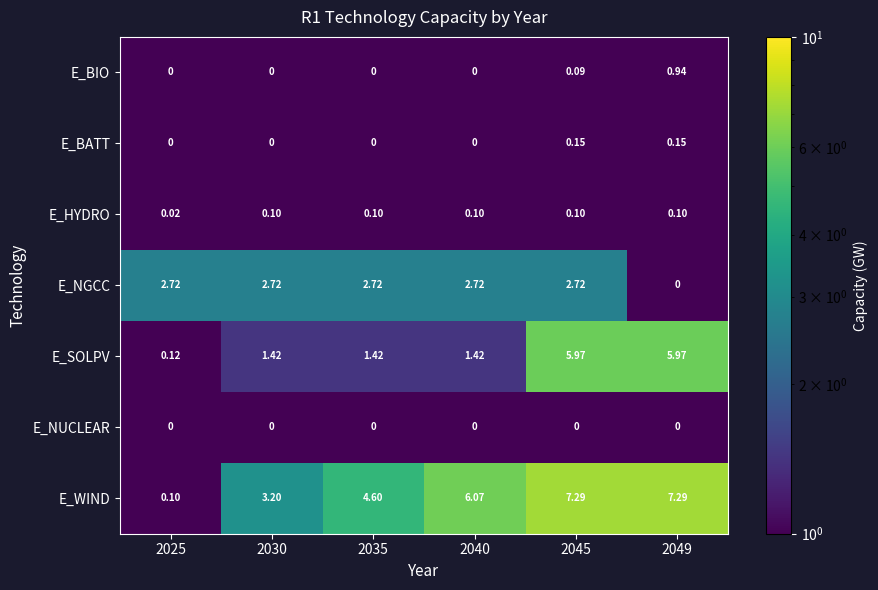

Is the value of E_HYDRO at 2049 greater than the value of E_NUCLEAR at 2030?

Yes